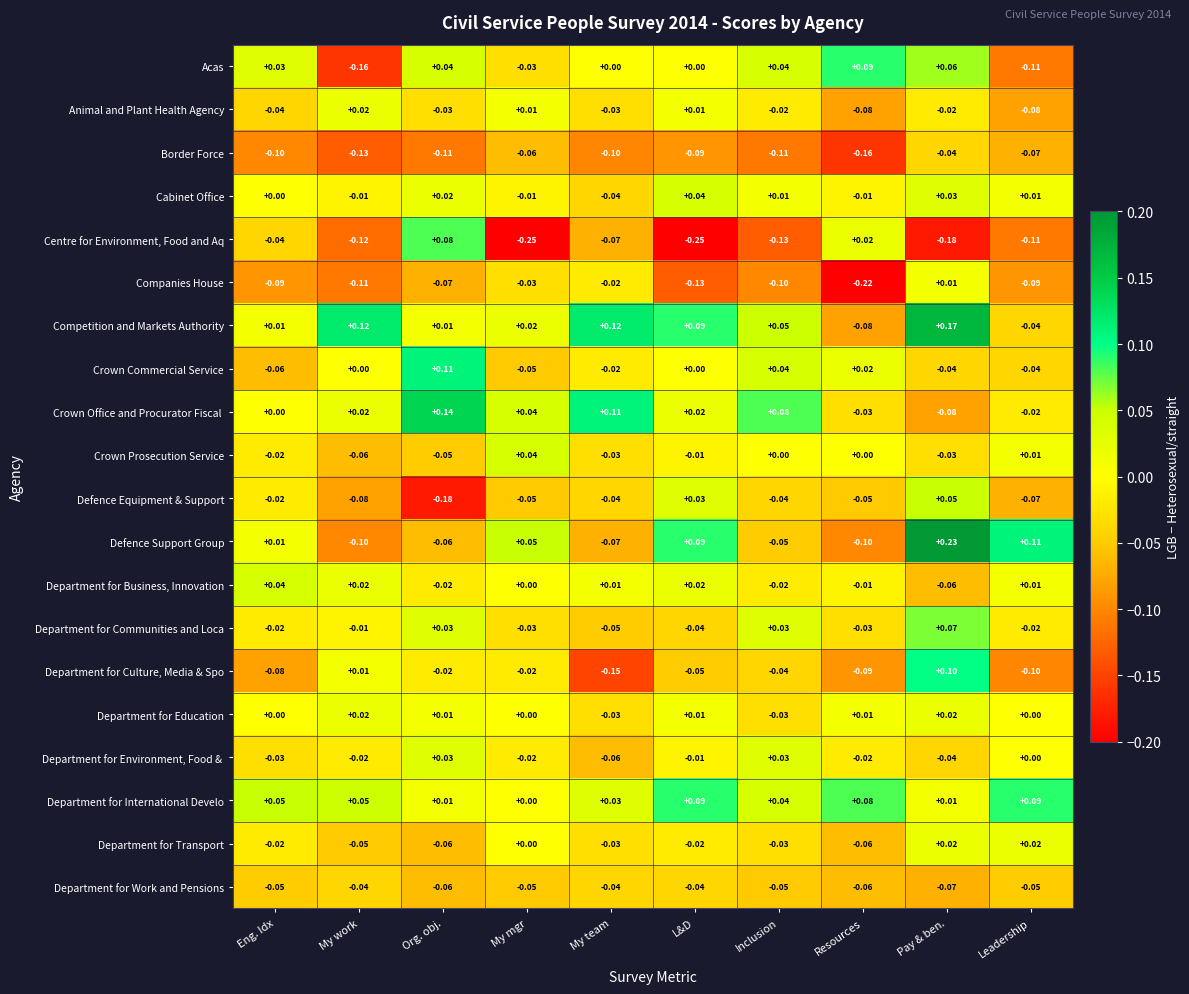

Is the value of Department for Work and Pensions at Resources greater than the value of Crown Prosecution Service at L&D?

No